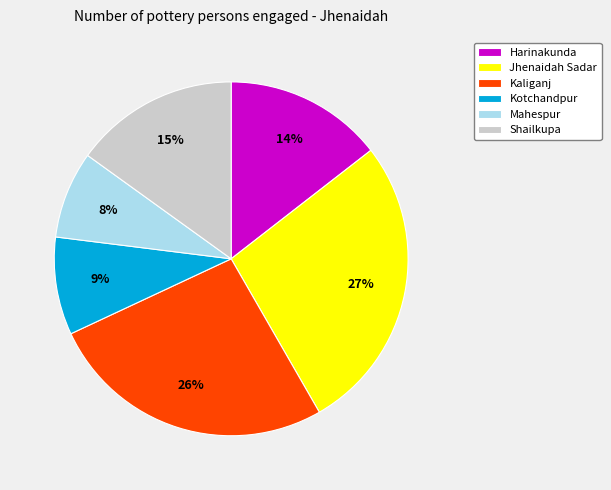

To the nearest percent, what portion does Jhenaidah Sadar represent?

27%